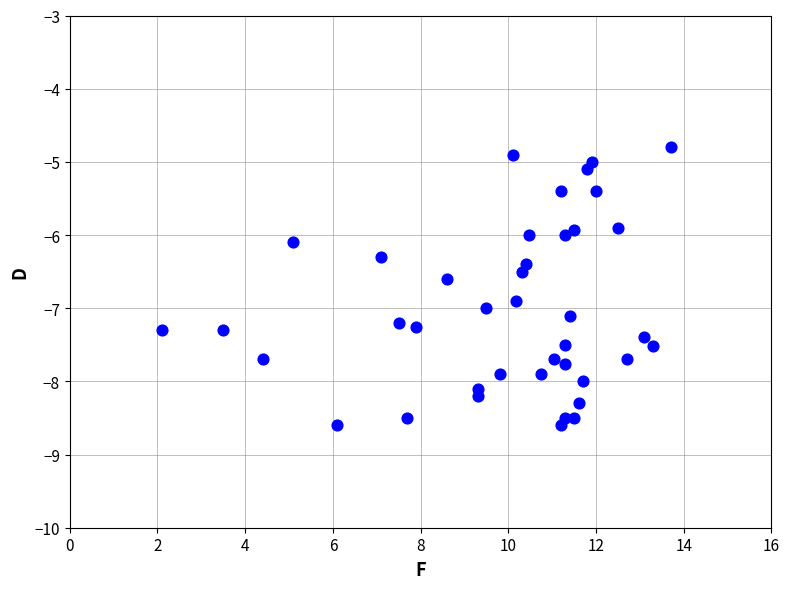

What is the range of Y values (max minus min)?

3.8